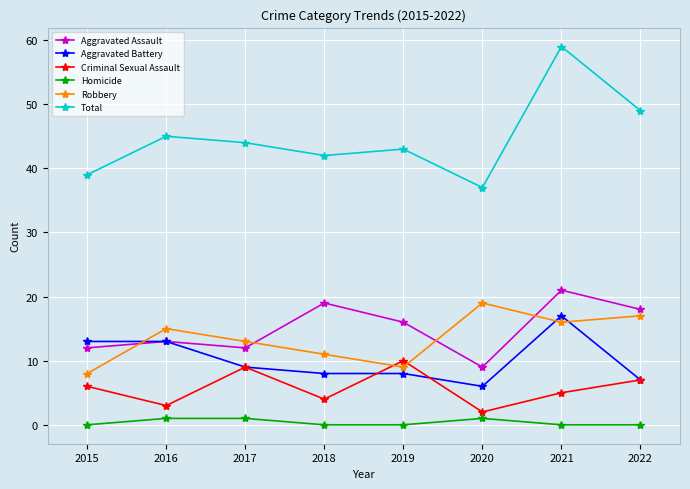

What is the difference between the Aggravated Assault values at 2018 and 2022?

1